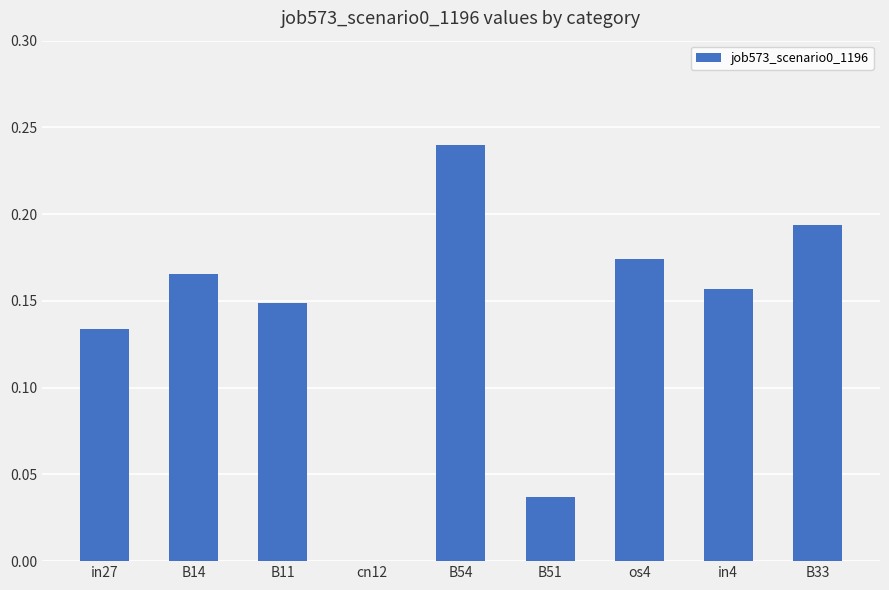

What is the change in value from B14 to B54?

+0.1